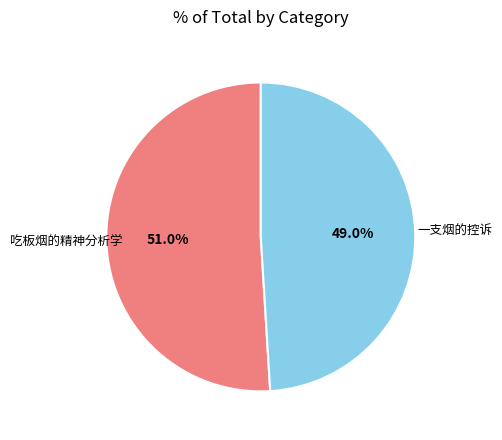

What is the total percentage of 吃板烟的精神分析学 and 一支烟的控诉?

100.0%